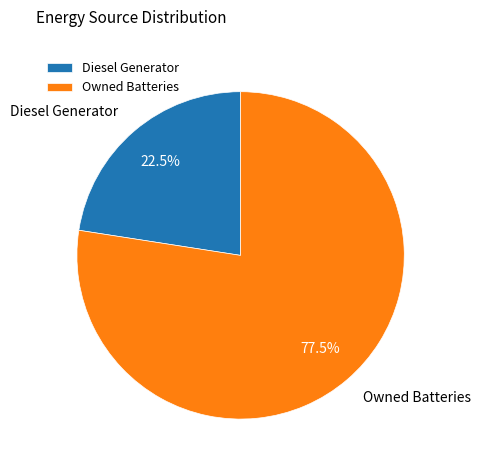

To the nearest percent, what is the average slice percentage?

50%